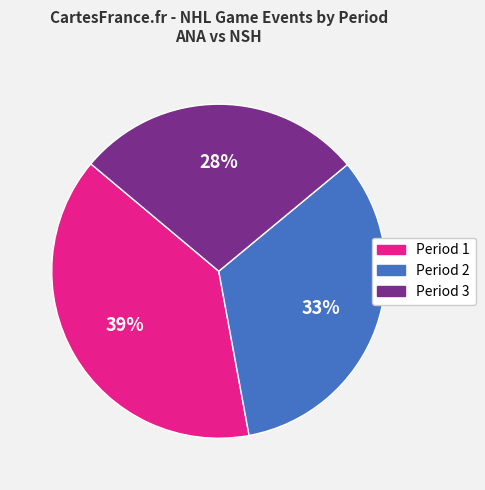

What percentage is the Period 3 slice, to the nearest percent?

28%